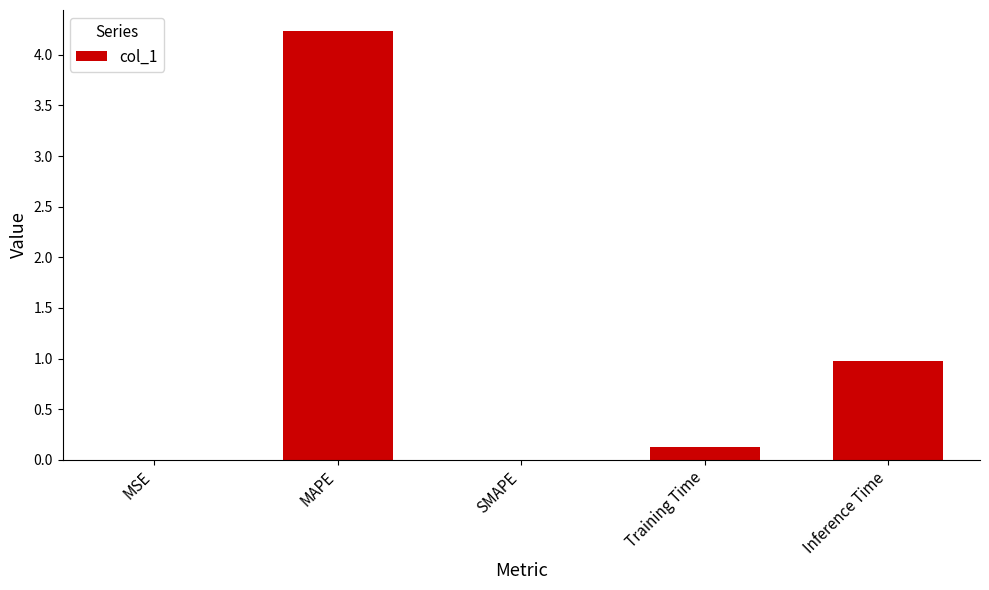

What is the change in value from MAPE to Training Time?

-4.1